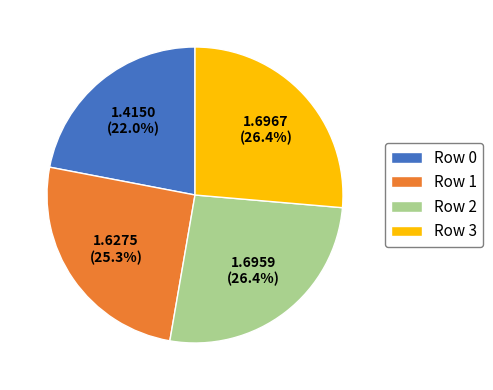

Which slice is the smallest?

Row 0